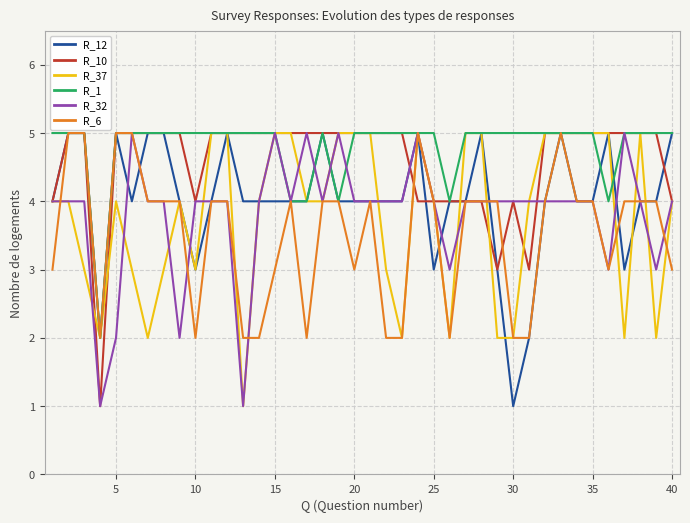

How many R_32 values are between 4 and 5?

33